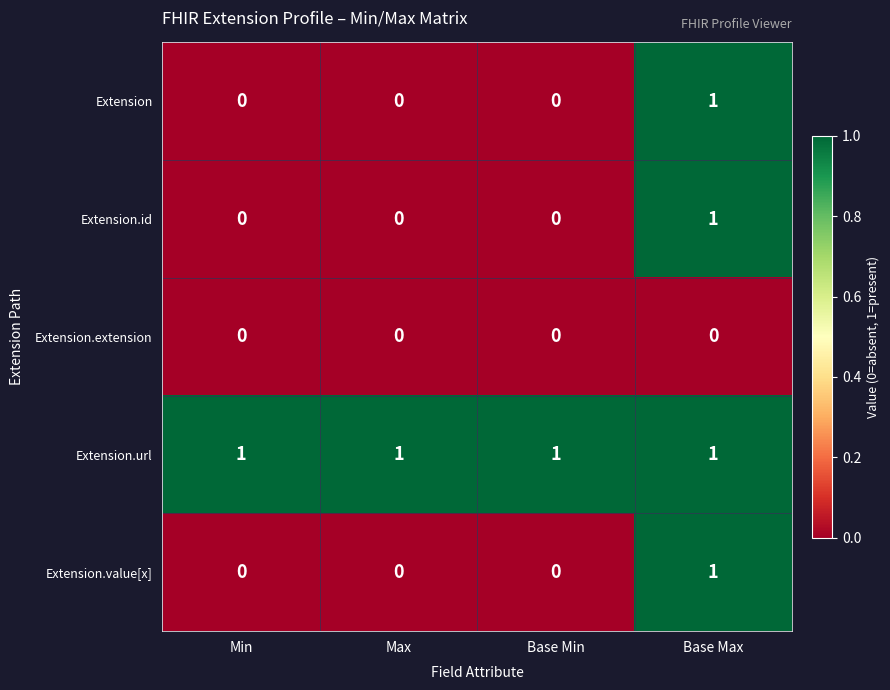

True or false: Extension.extension has a value of 0 at Base Max.

True